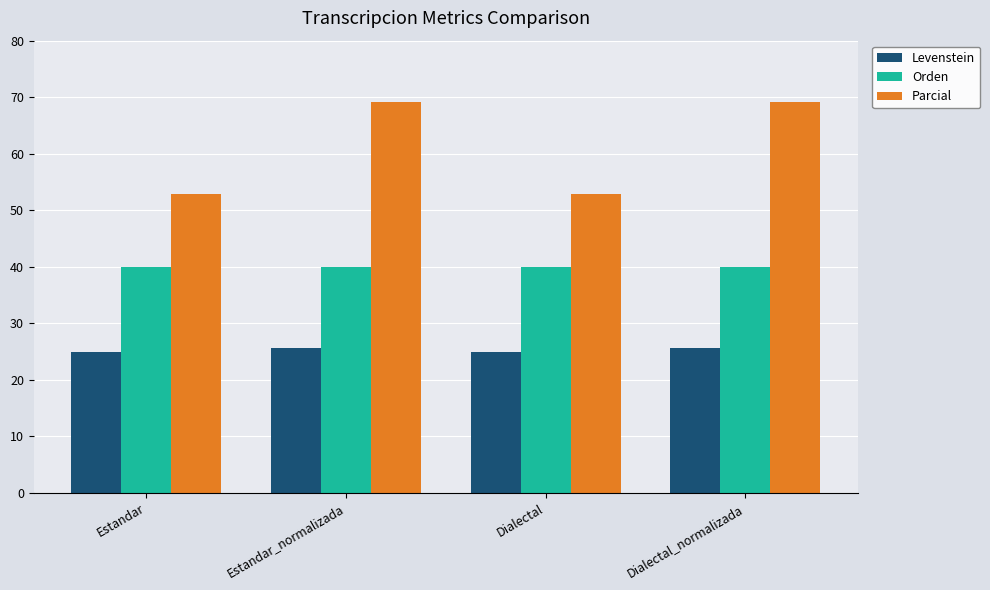

What is the maximum value shown in the chart?

69.2